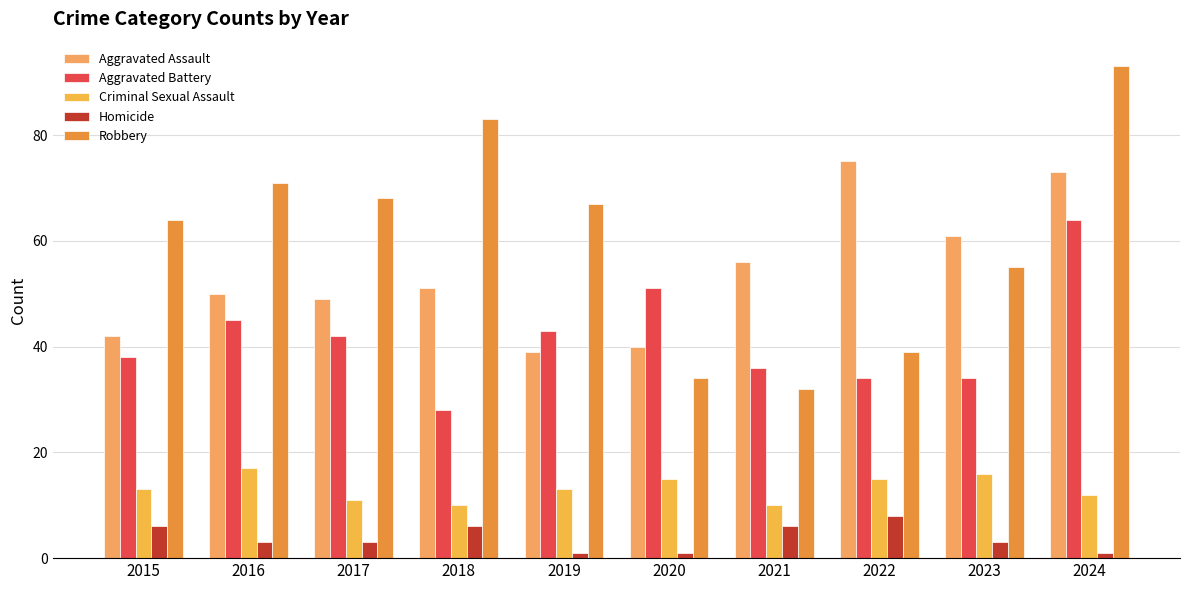

Which has a higher value, 2015 or 2019?

2015